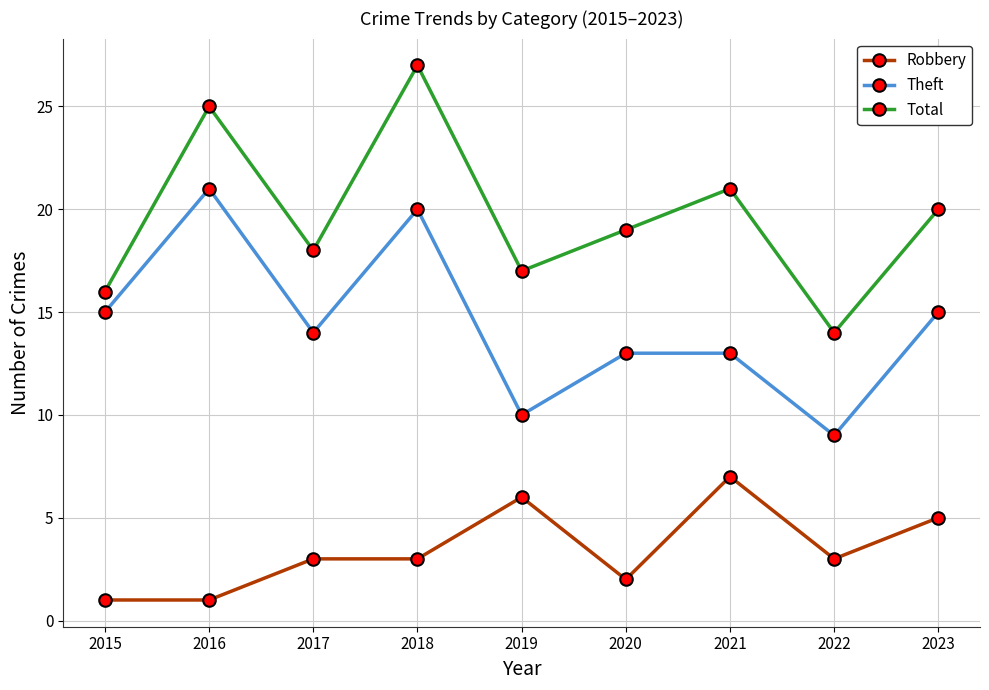

What value does the Theft series have at 2023?

15